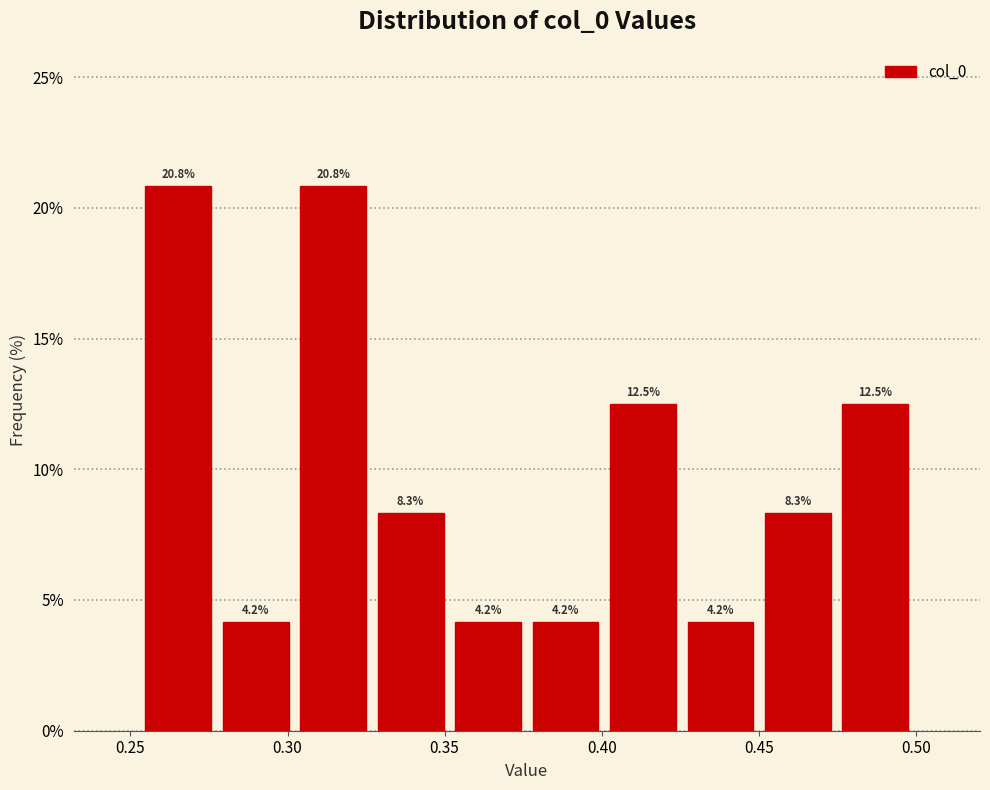

Reading left to right, list every bar in this chart as the range it spans on the x-axis followed by its height. The bar edges are not printed on the chart, so give them approximately, as read against the axis.

0.255 to 0.280: 20.8
0.280 to 0.300: 4.2
0.300 to 0.325: 20.8
0.325 to 0.350: 8.3
0.350 to 0.375: 4.2
0.375 to 0.400: 4.2
0.400 to 0.425: 12.5
0.425 to 0.450: 4.2
0.450 to 0.475: 8.3
0.475 to 0.500: 12.5